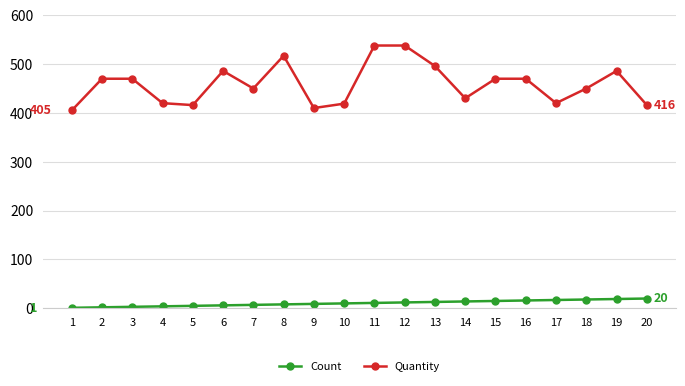

True or false: Quantity has more than 2 points higher than both neighbors.

True